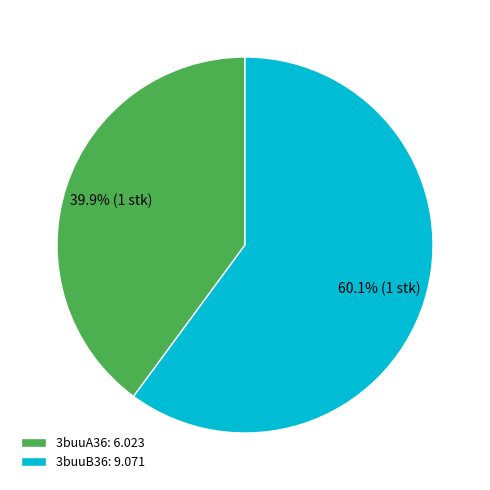

What percentage do 3buuA36 and 3buuB36 together represent?

100.0%